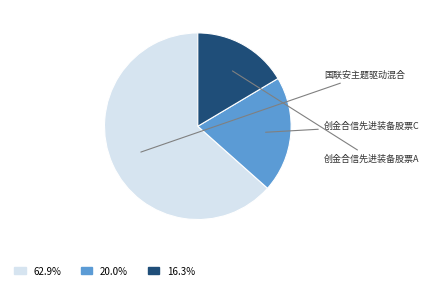

Count the number of slices in the pie.

3